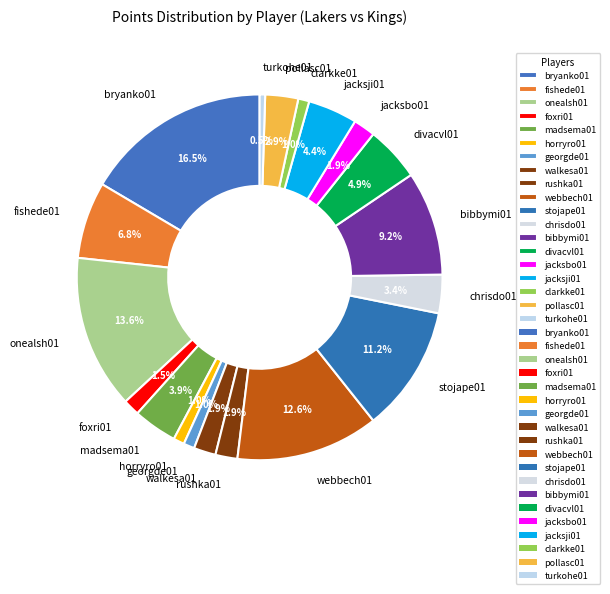

What is the ratio of the value at fishede01 to the value at bibbymi01?

0.7